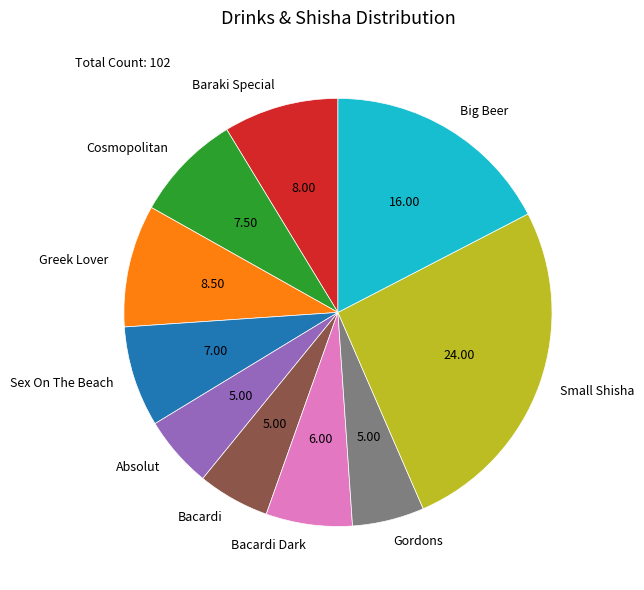

True or false: Sex On The Beach accounts for 17% of the total.

False